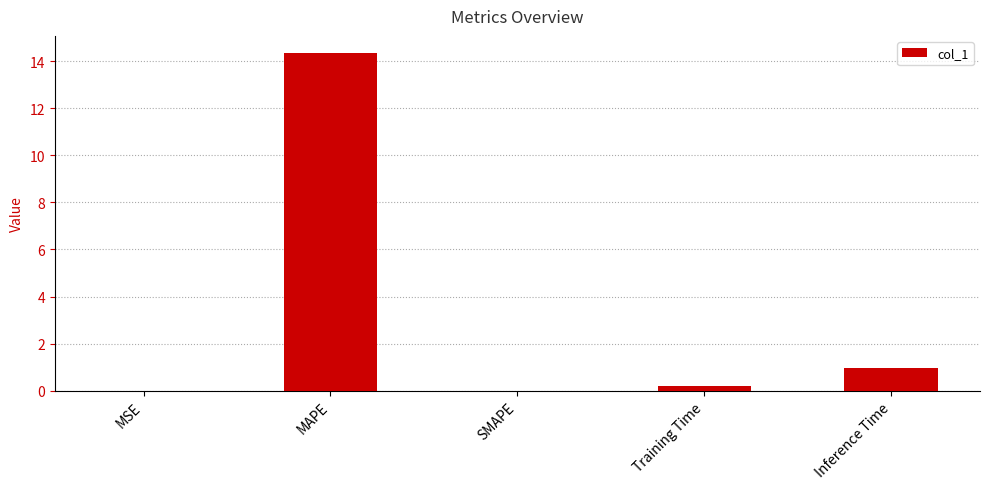

What is the maximum value shown in the chart?

14.4